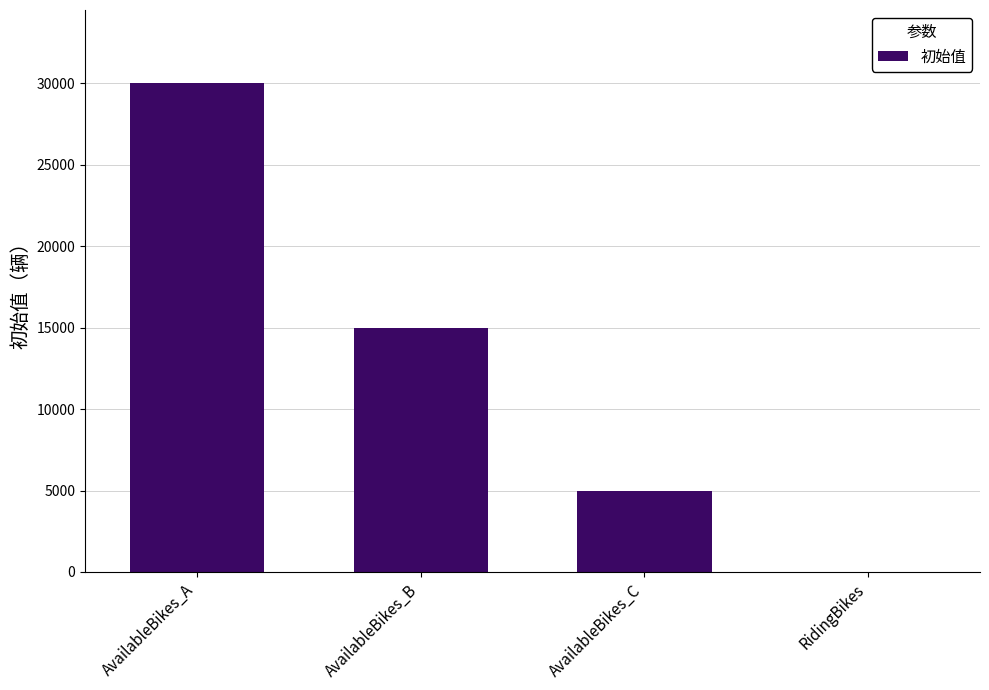

Reading left to right, transcribe all the data shown in this chart.

AvailableBikes_A=30000	AvailableBikes_B=15000	AvailableBikes_C=5000	RidingBikes=0